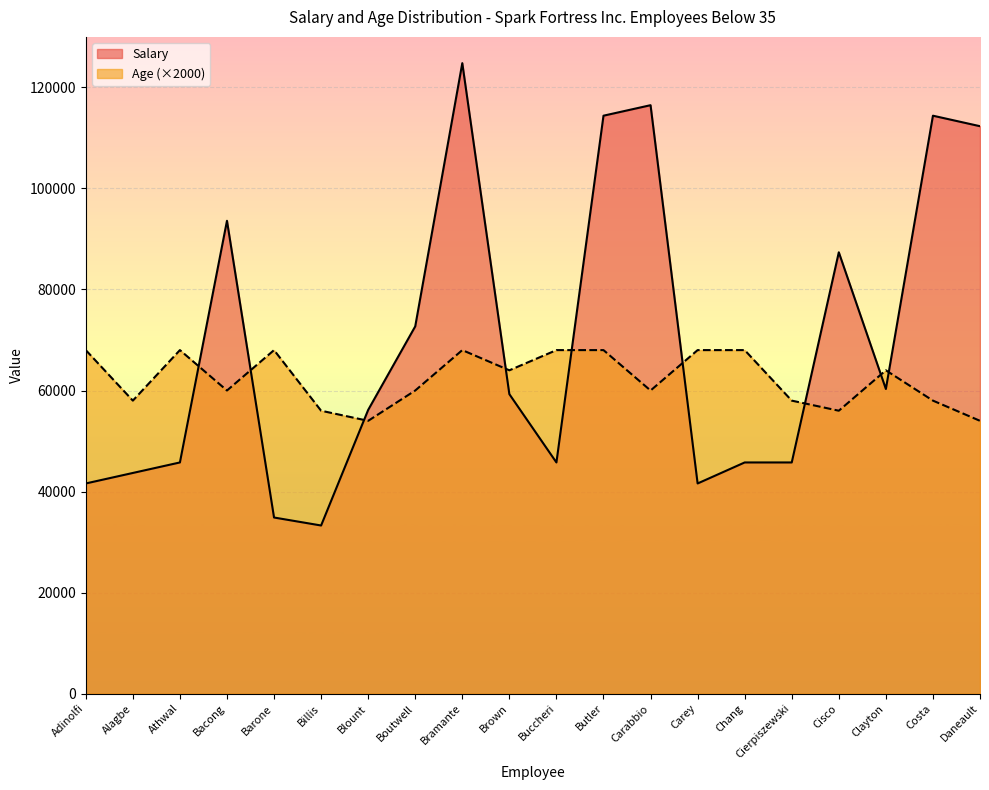

At how many categories does at least one series exceed 83392?

7